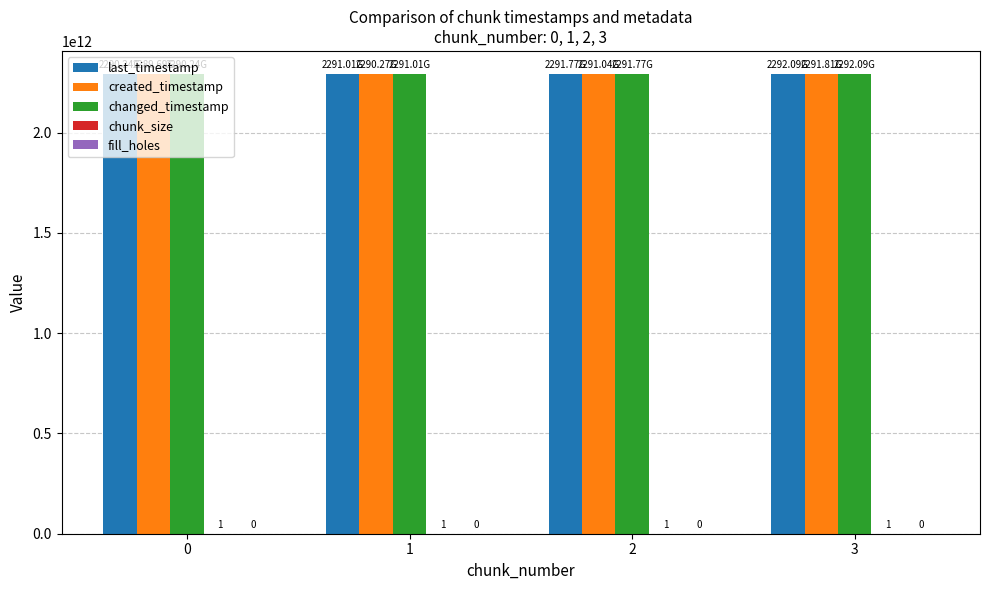

Is it true that last_timestamp equals 2292091411417 at 3?

True